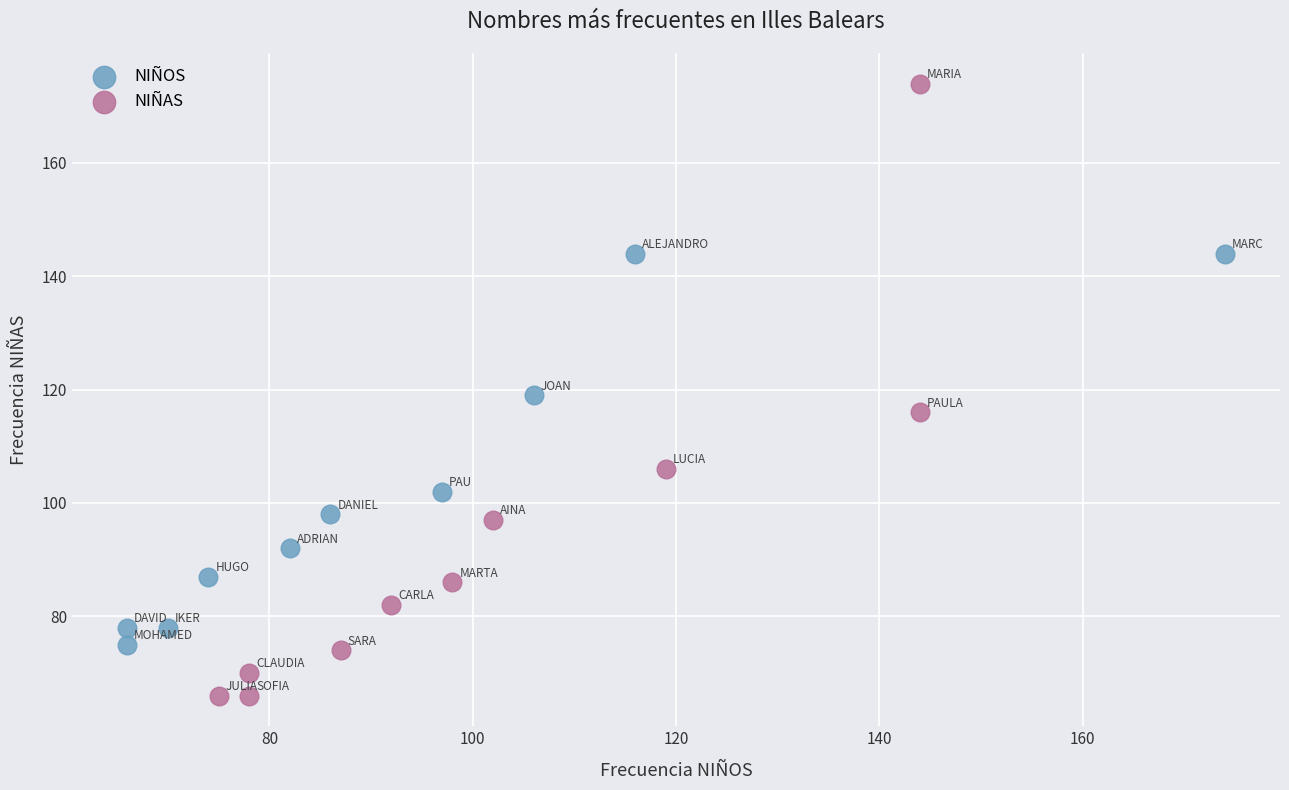

Which series has the largest Y range (max minus min)?

NIÑAS